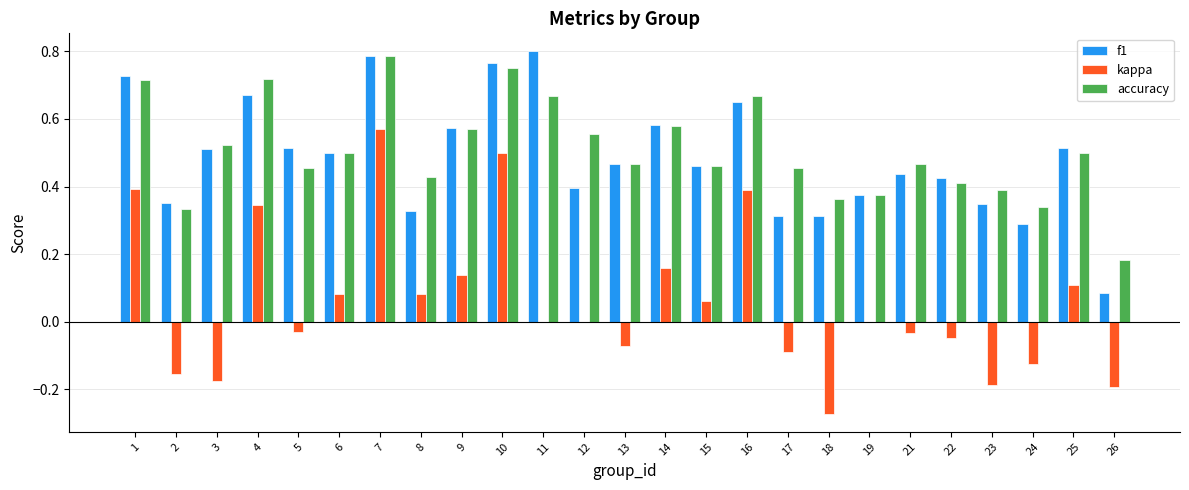

What is the sum of all accuracy values?

12.7